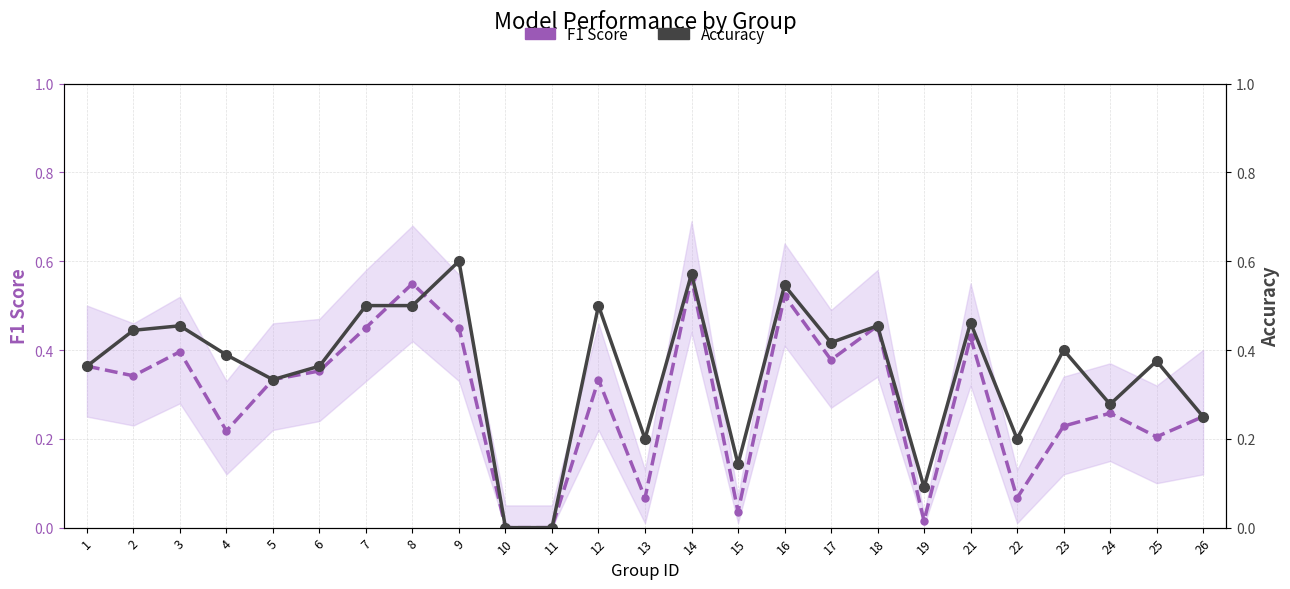

Reading left to right, what are all the values shown in this chart?

F1 Score: 0.4	0.3	0.4	0.2	0.3	0.4	0.5	0.5	0.5	0.0	0.0	0.3	0.1	0.6	0.0	0.5	0.4	0.5	0.0	0.4	0.1	0.2	0.3	0.2	0.2
Accuracy: 0.4	0.4	0.5	0.4	0.3	0.4	0.5	0.5	0.6	0.0	0.0	0.5	0.2	0.6	0.1	0.5	0.4	0.5	0.1	0.5	0.2	0.4	0.3	0.4	0.2